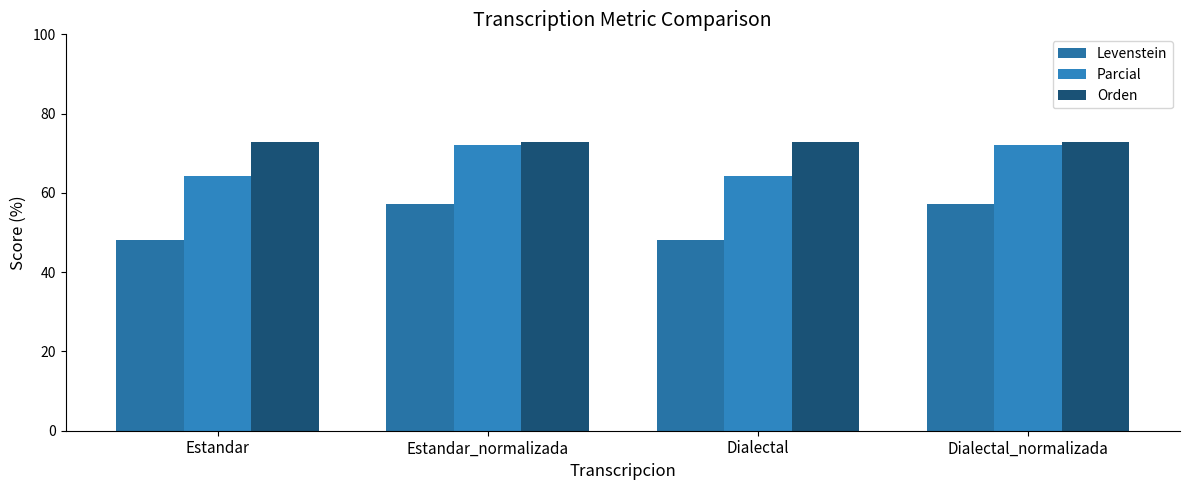

Are the bars grouped side by side (vs. stacked)?

Yes